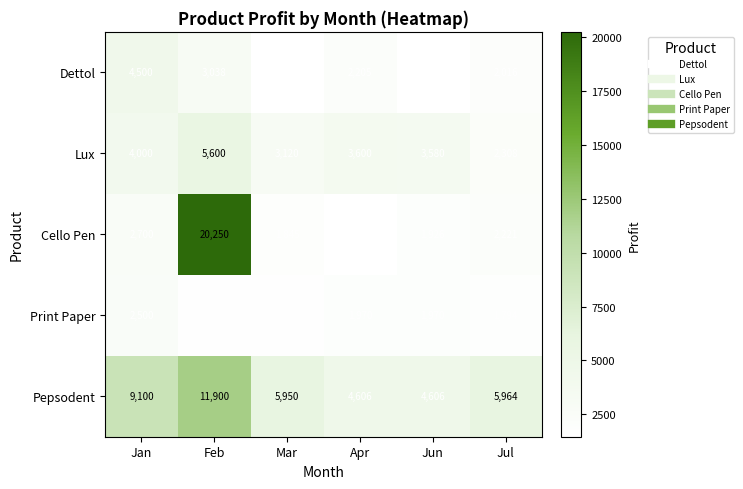

Rank the series by their maximum value, from highest to lowest.

Cello Pen, Pepsodent, Lux, Dettol, Print Paper